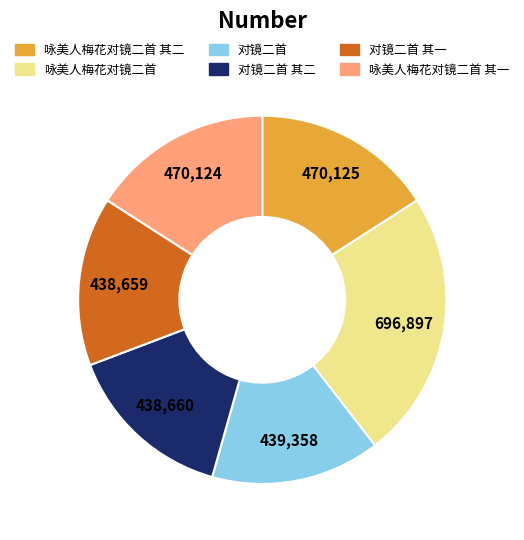

Is there any slice that represents more than half of the pie?

No